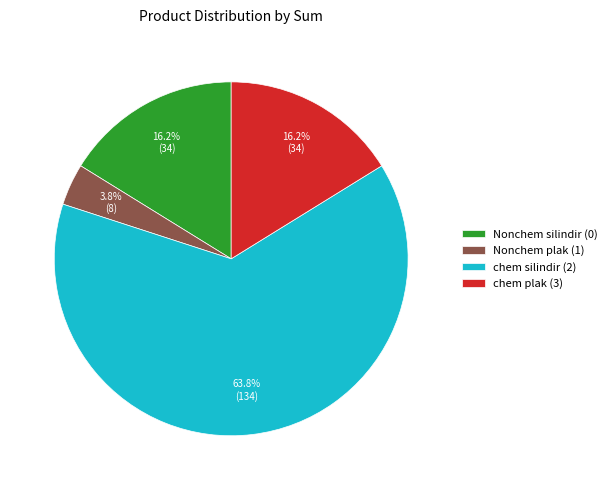

To the nearest percent, what is the difference between the Nonchem silindir (0) and Nonchem plak (1) slice percentages?

12%